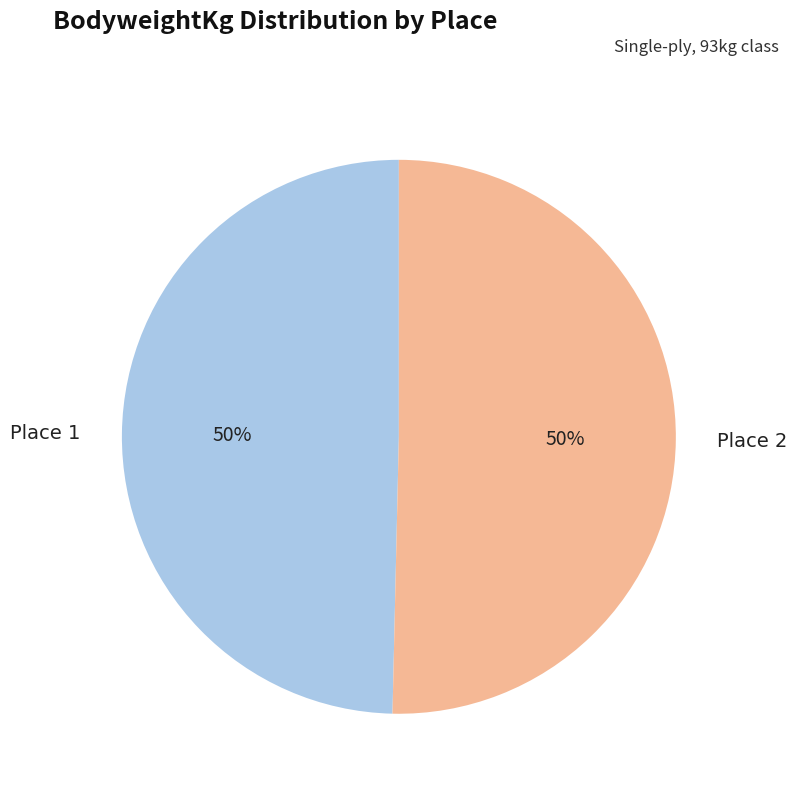

To the nearest percent, what is the average slice percentage?

50%